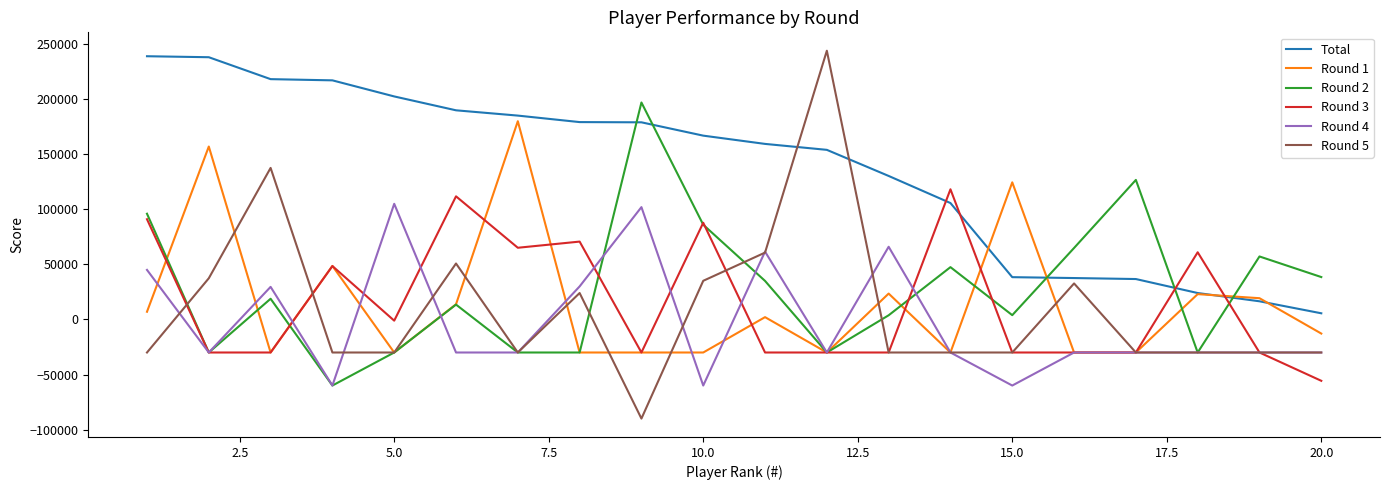

Which series has the largest range (max minus min)?

Round 5